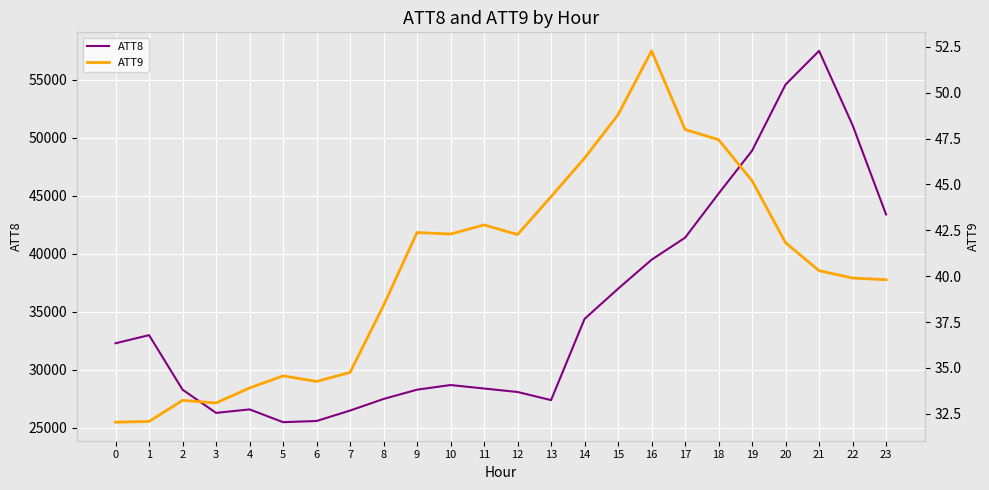

What is the spread (max minus min) of values at 7?

26465.2